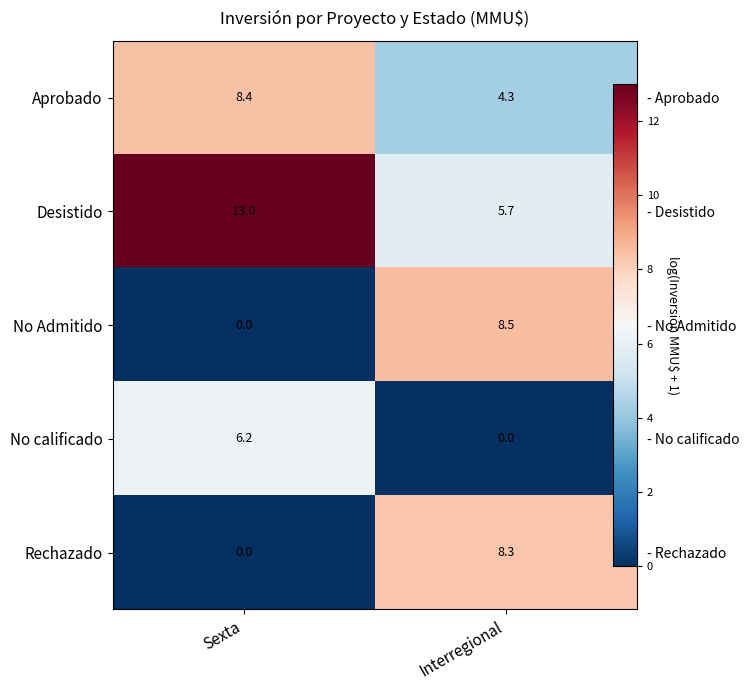

Which category has the highest value across all series?

Sexta